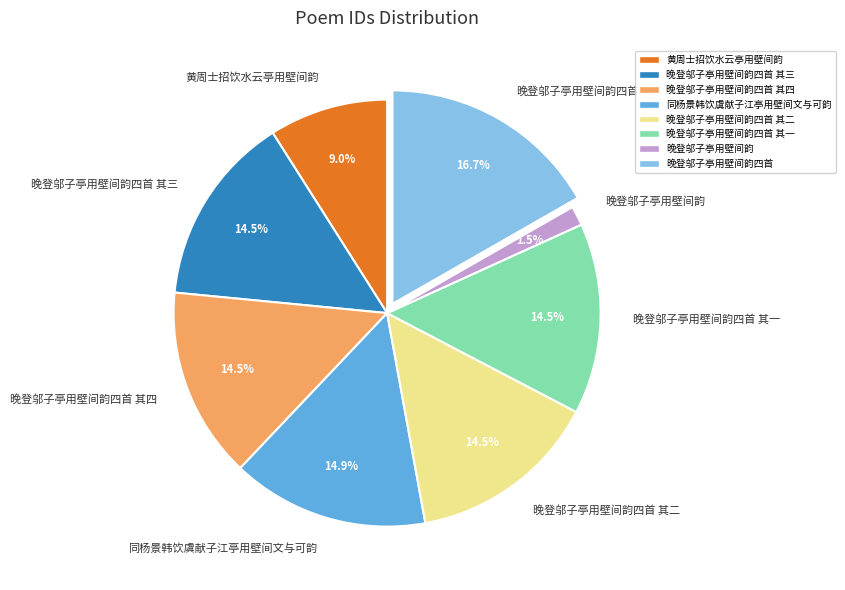

How many segments does this pie chart have?

8